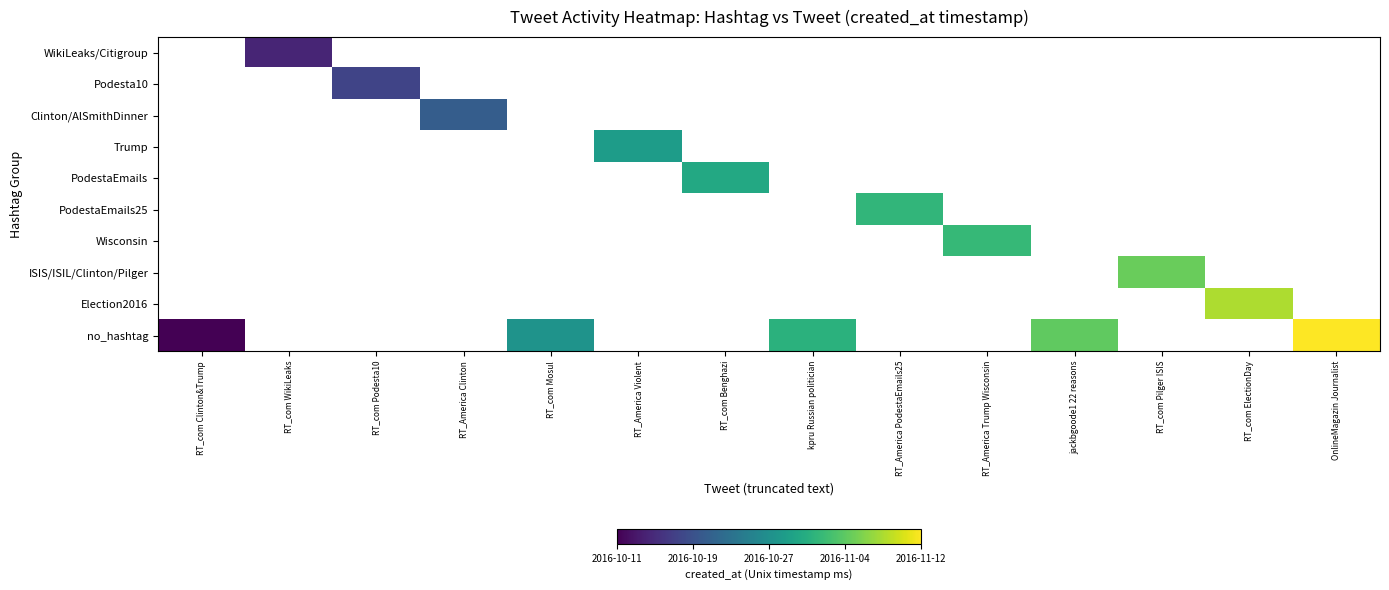

How many distinct data groups are displayed?

10